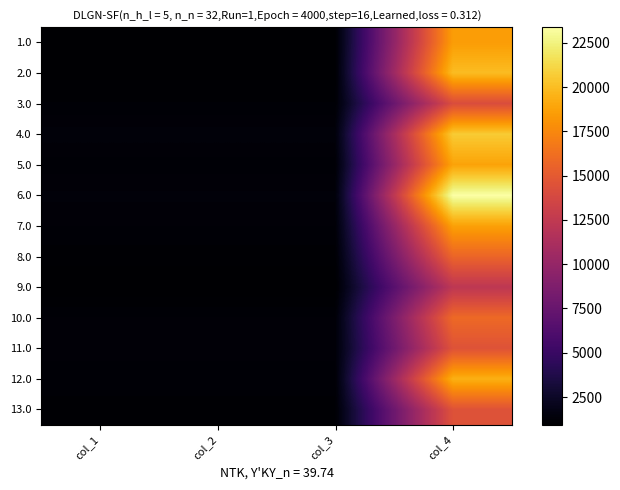

Reading right to left, what are all the values shown in this chart?

1.0: col_4=18516.9	col_3=1007.0	col_2=1007.0	col_1=1007.0
2.0: col_4=19980.4	col_3=995.5	col_2=995.5	col_1=995.5
3.0: col_4=14126.6	col_3=1115.0	col_2=1115.0	col_1=1115.0
4.0: col_4=20637.4	col_3=1338.0	col_2=1338.0	col_1=1338.0
5.0: col_4=18815.6	col_3=1151.5	col_2=1151.5	col_1=1151.5
6.0: col_4=23385.1	col_3=1309.0	col_2=1309.0	col_1=1309.0
7.0: col_4=18696.1	col_3=1199.0	col_2=1199.0	col_1=1199.0
8.0: col_4=15679.6	col_3=1060.0	col_2=1060.0	col_1=1060.0
9.0: col_4=12304.8	col_3=935.5	col_2=935.5	col_1=935.5
10.0: col_4=15918.6	col_3=1202.0	col_2=1202.0	col_1=1202.0
11.0: col_4=14514.9	col_3=1229.5	col_2=1229.5	col_1=1229.5
12.0: col_4=19412.9	col_3=1152.0	col_2=1152.0	col_1=1152.0
13.0: col_4=14485.0	col_3=1076.5	col_2=1076.5	col_1=1076.5